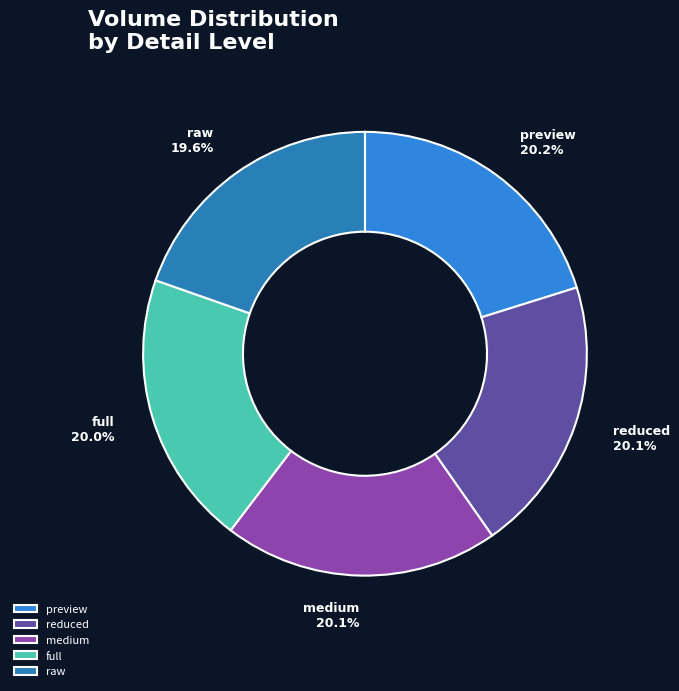

Approximately how many times larger is the value at full compared to raw?

1.0